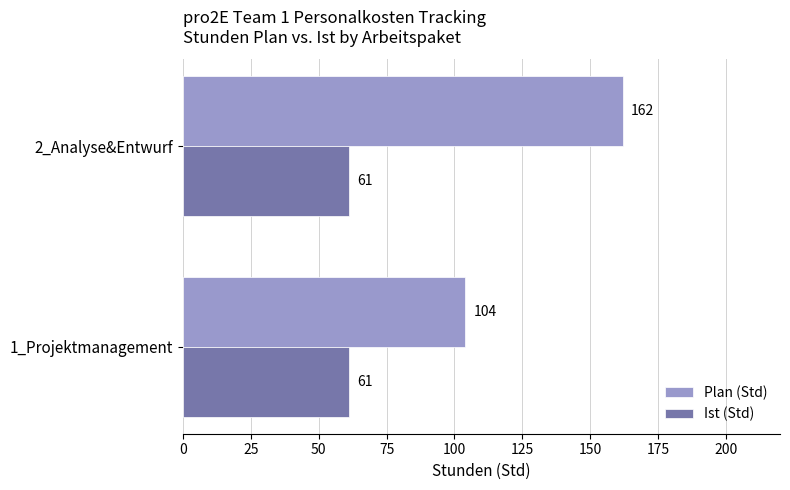

Count the number of categories in the chart.

2